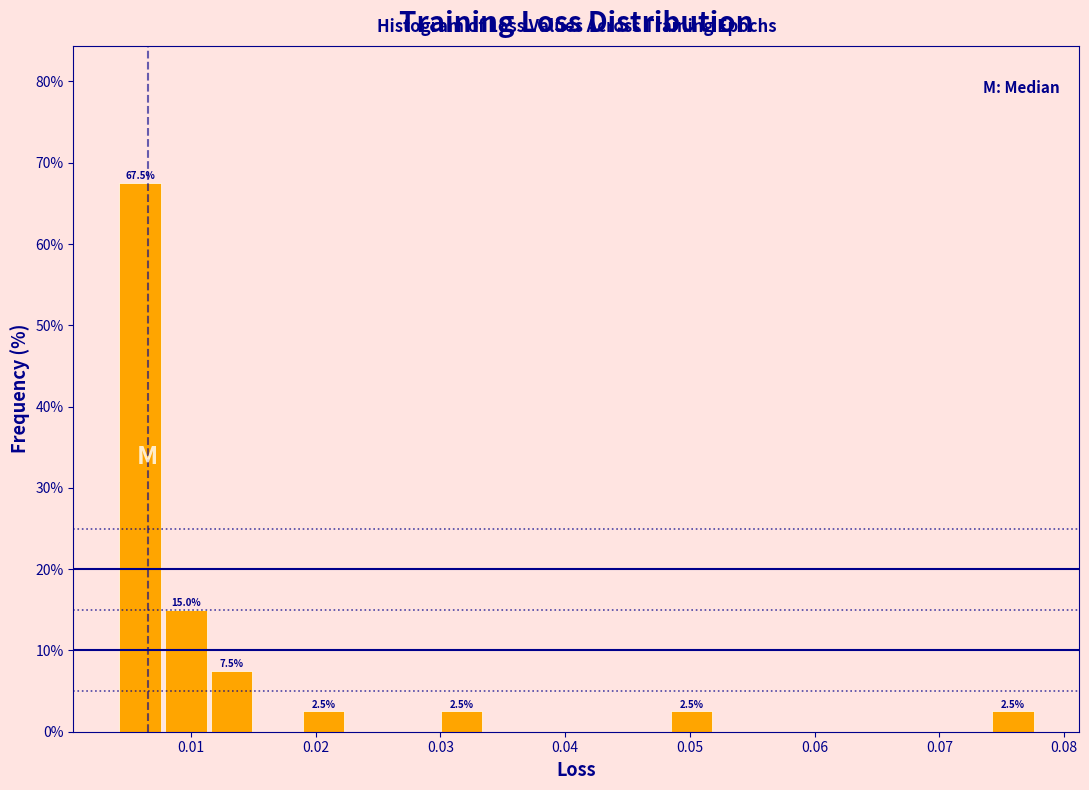

Read against the x-axis, roughly where is the centre of the tallest bar?

0.006